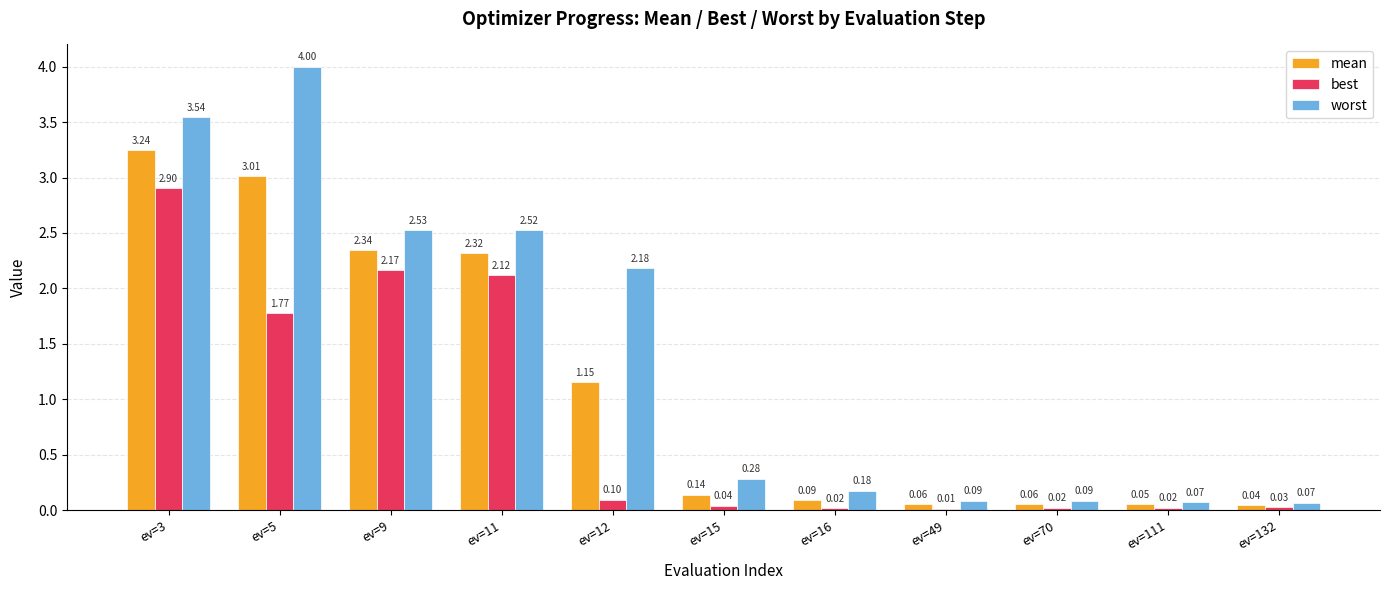

Between ev=3 and ev=5, which series saw the biggest shift?

best